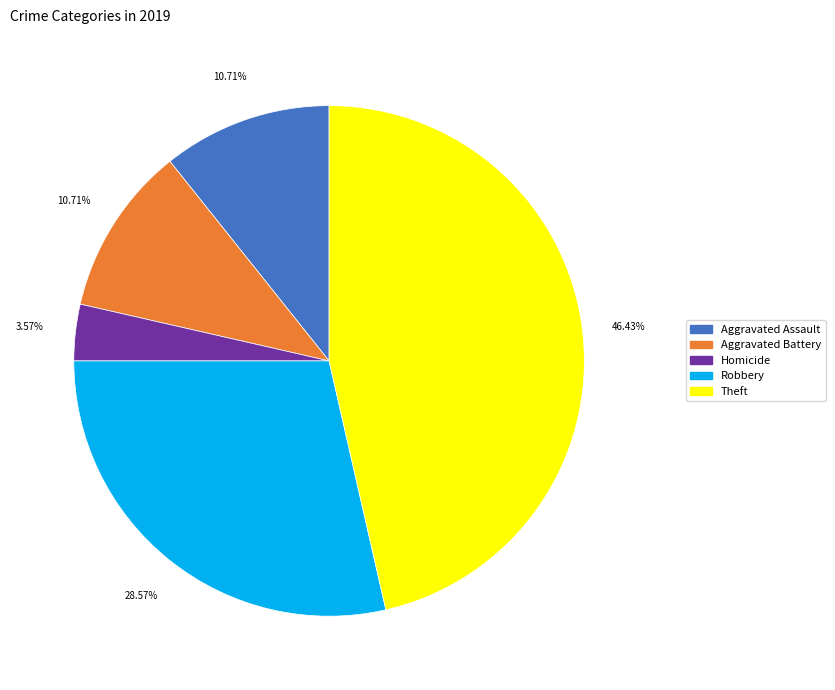

Does any single category account for the majority?

No